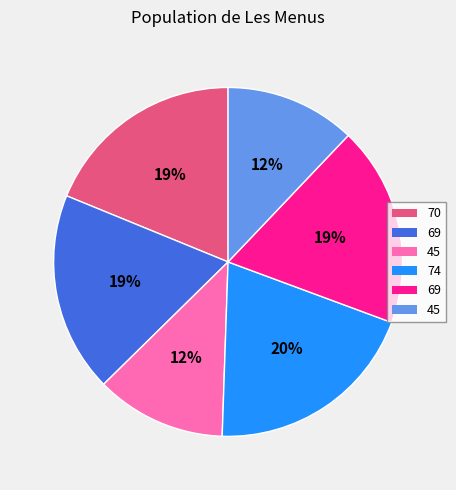

Is there any slice that represents more than half of the pie?

No